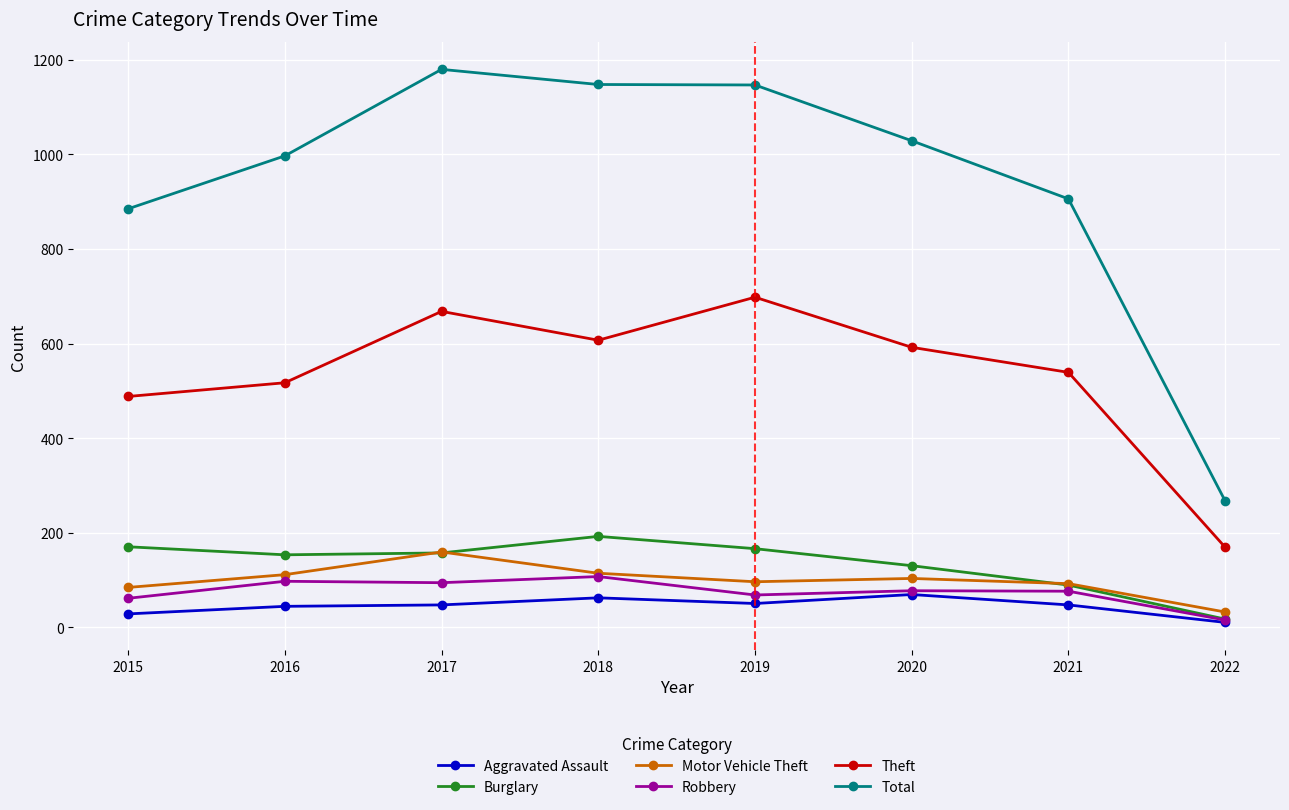

True or false: Theft has more than 0 interior local peaks.

True